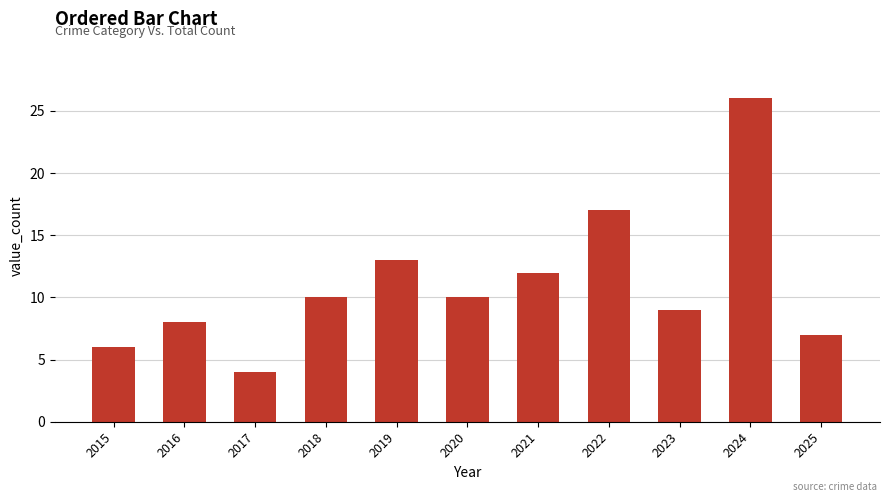

Which has a higher value, 2022 or 2020?

2022